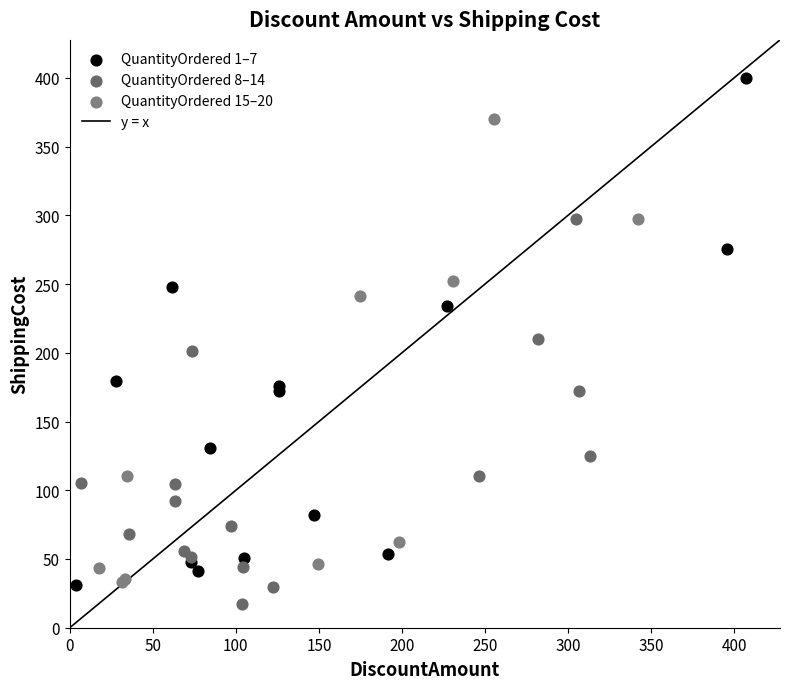

Which series has the largest Y range (max minus min)?

QuantityOrdered 1–7